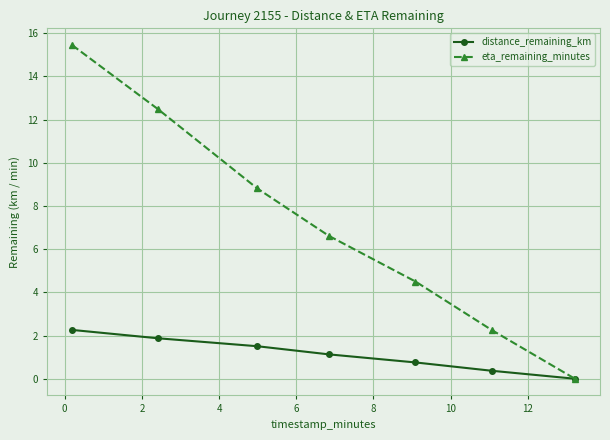

Which series has the largest range (max minus min)?

eta_remaining_minutes